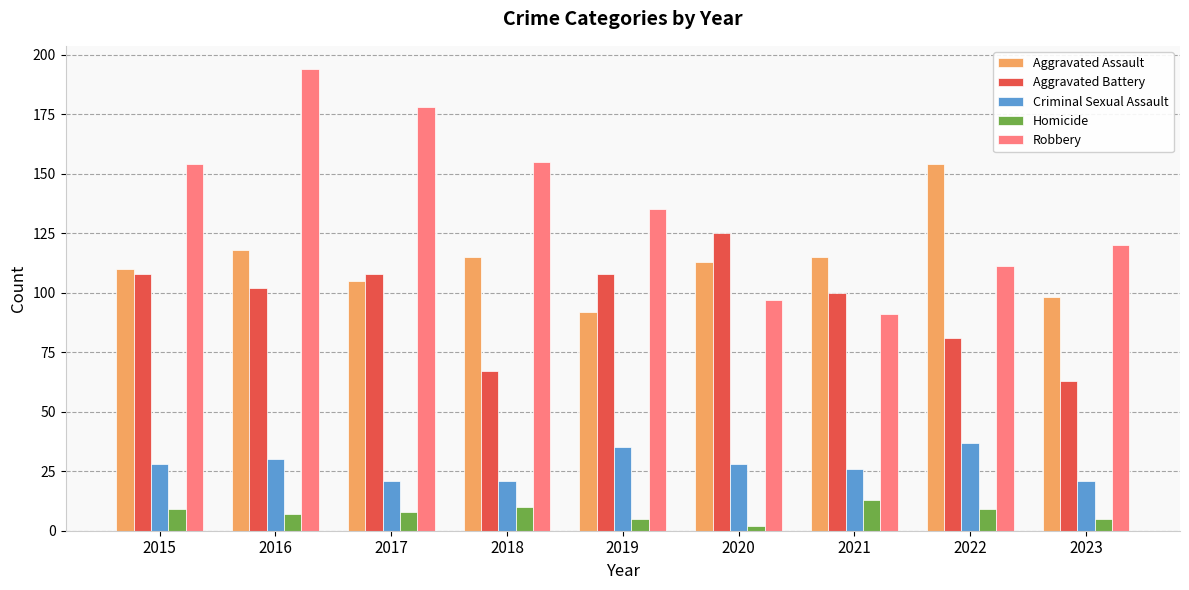

Which series changed the most between 2015 and 2021?

Robbery